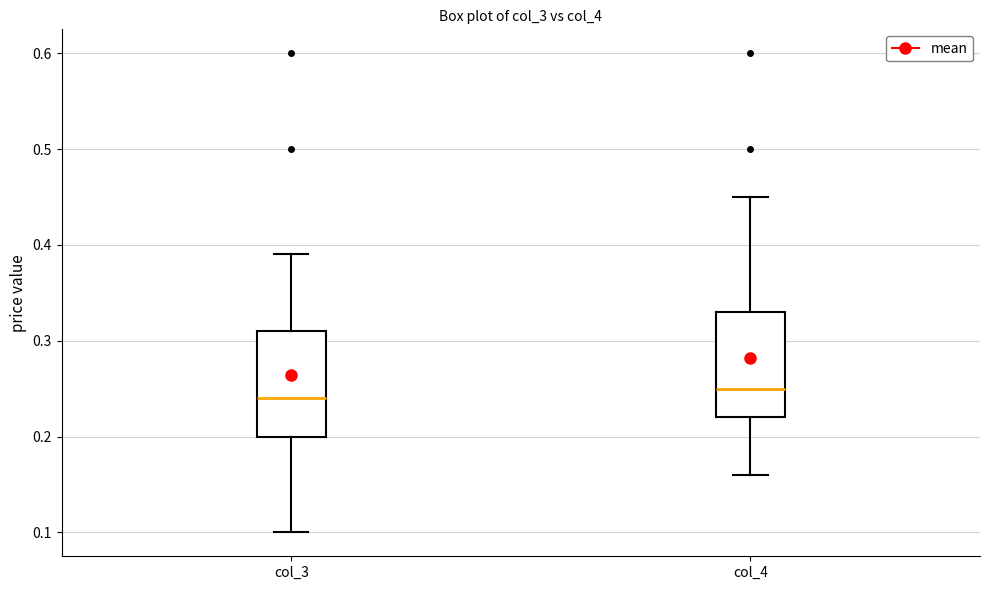

Which box has the lowest median line?

col_3